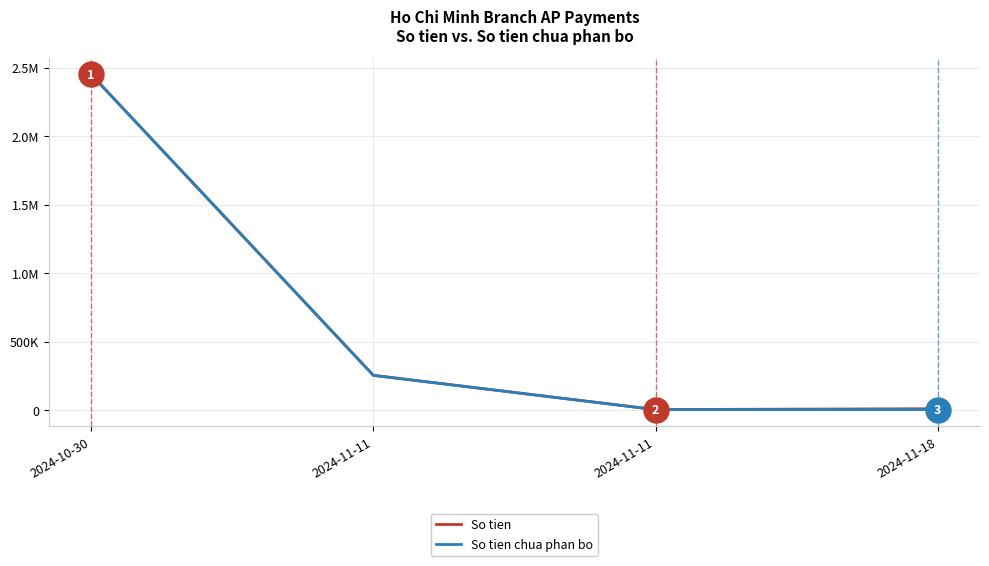

Which category has the highest value in the So tien series?

2024-10-30